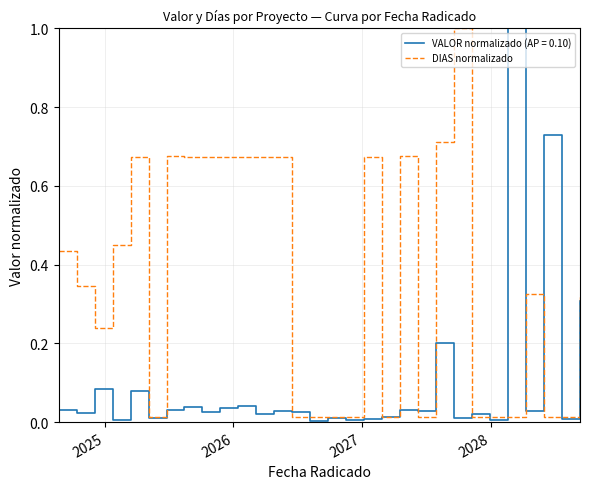

List the series in order of their overall mean, highest first.

DIAS normalizado, VALOR normalizado (AP = 0.10)